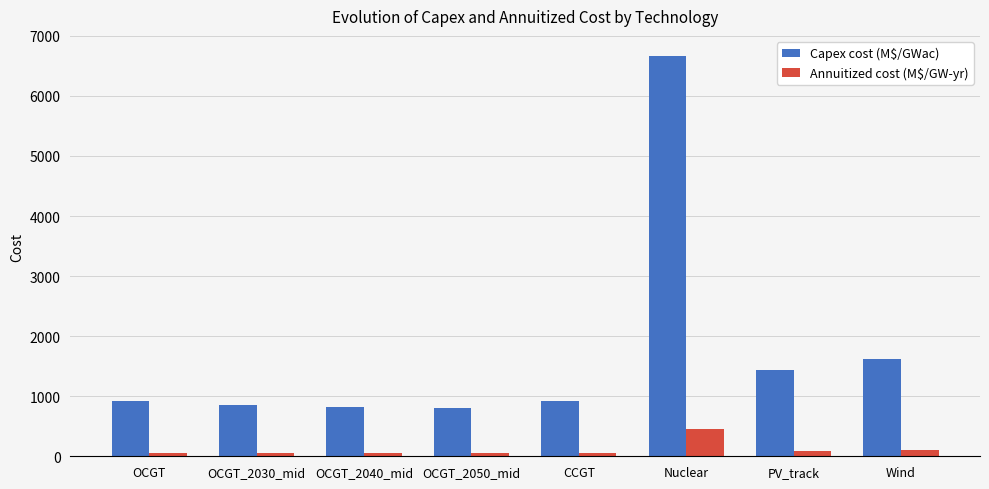

What is the label of the 6th bar from the left?

Nuclear